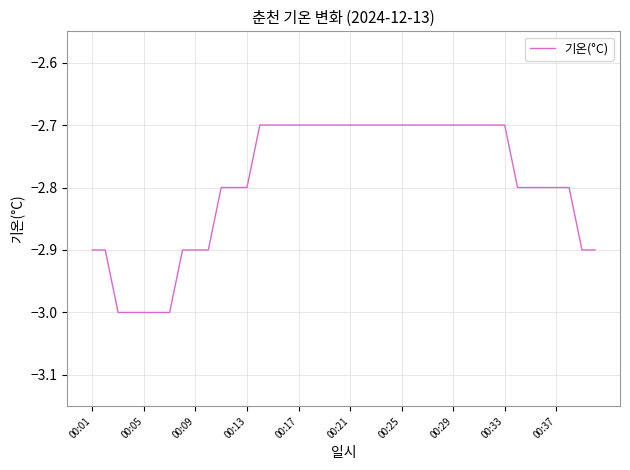

What is the maximum value shown in the chart?

-2.7